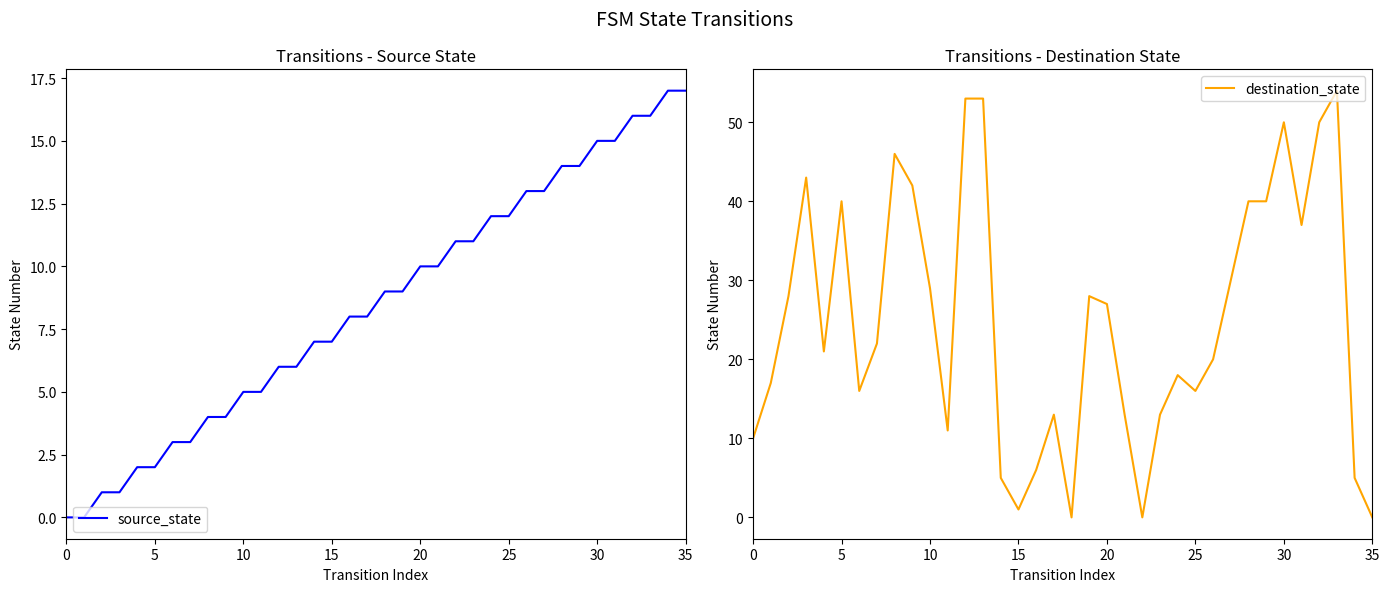

What is the sum of all source_state values?

306